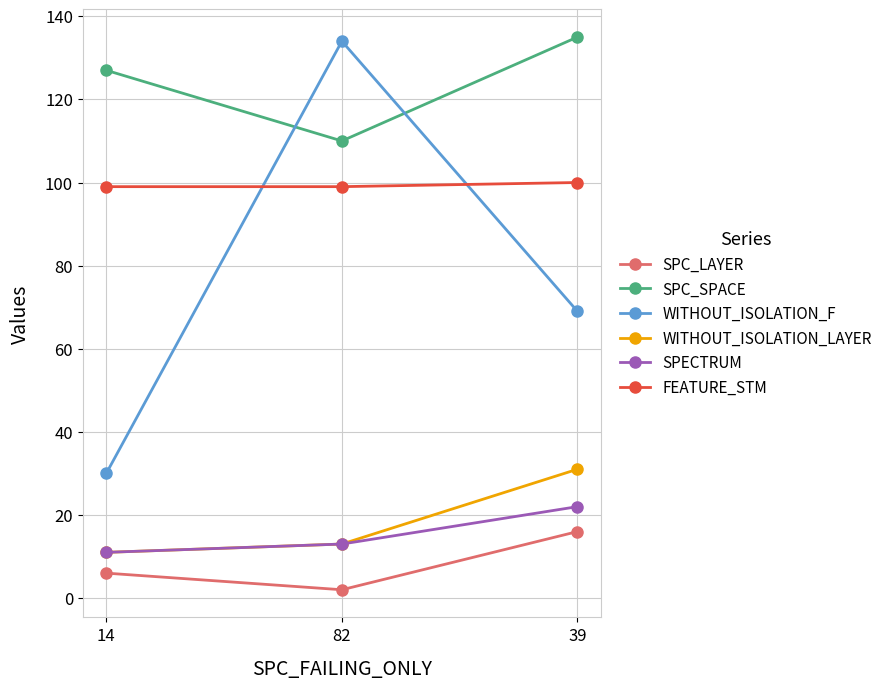

Reading right to left, what are all the values shown in this chart?

SPC_LAYER: 16	2	6
SPC_SPACE: 135	110	127
WITHOUT_ISOLATION_F: 69	134	30
WITHOUT_ISOLATION_LAYER: 31	13	11
SPECTRUM: 22	13	11
FEATURE_STM: 100	99	99